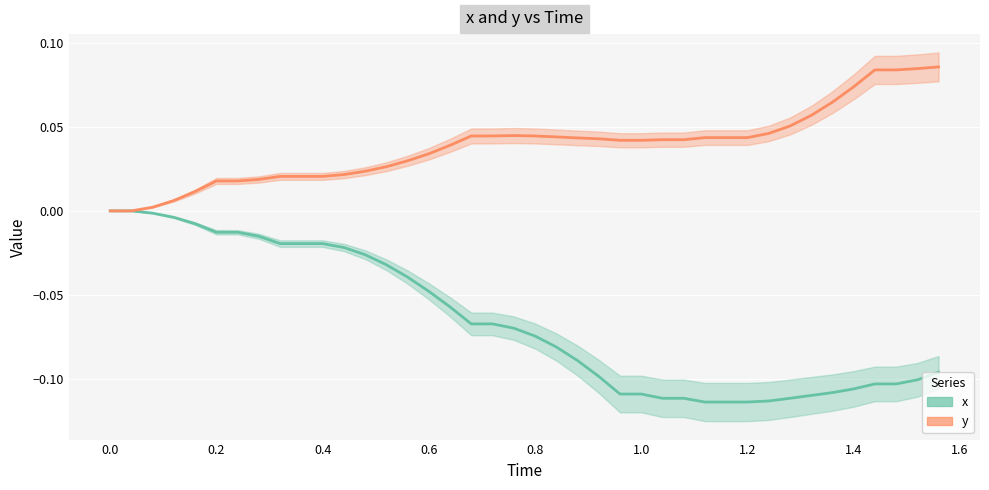

True or false: y and x cross at least once.

False